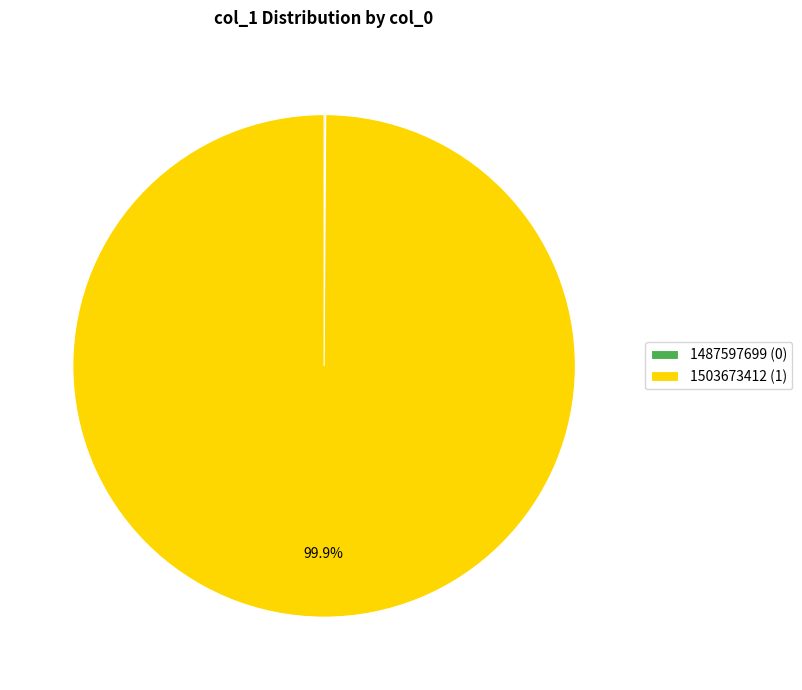

To the nearest percent, what is the difference between the largest and smallest slice percentages?

100%